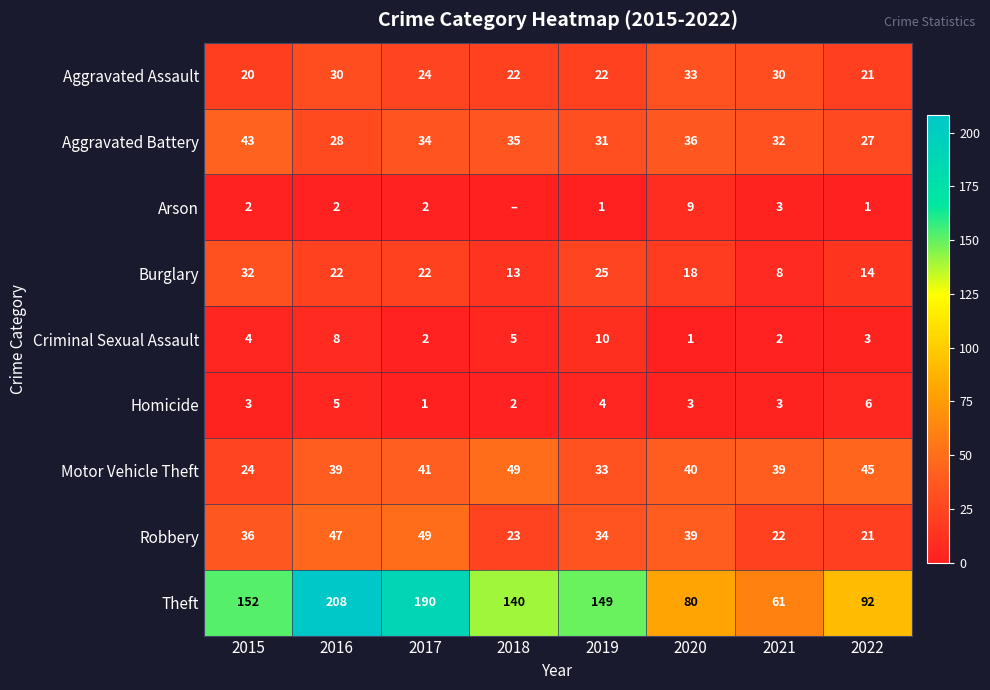

At which category is the sum across all series the highest?

2016